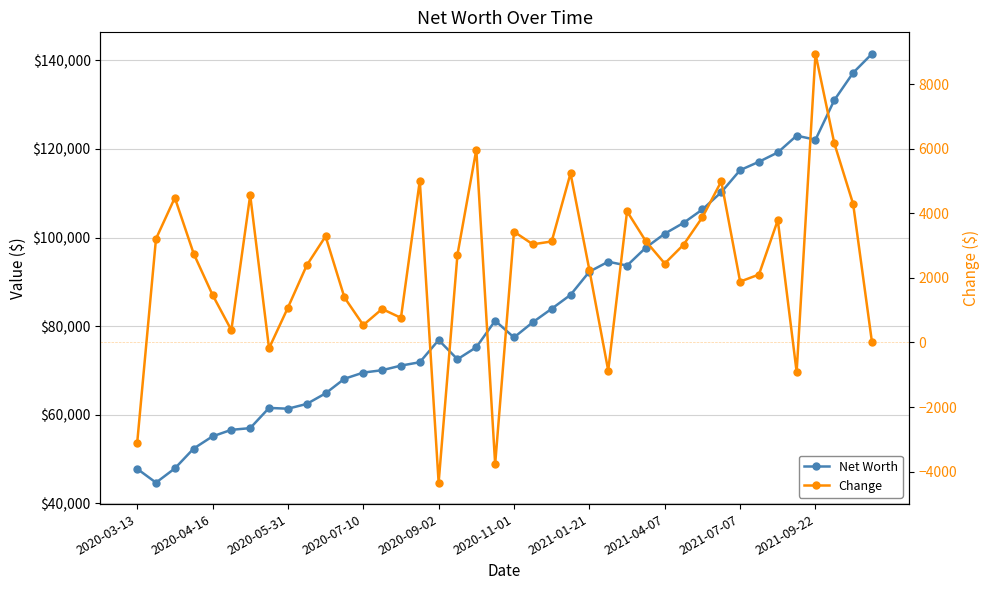

What is the difference between the maximum and minimum values in the Net Worth series?

96793.7